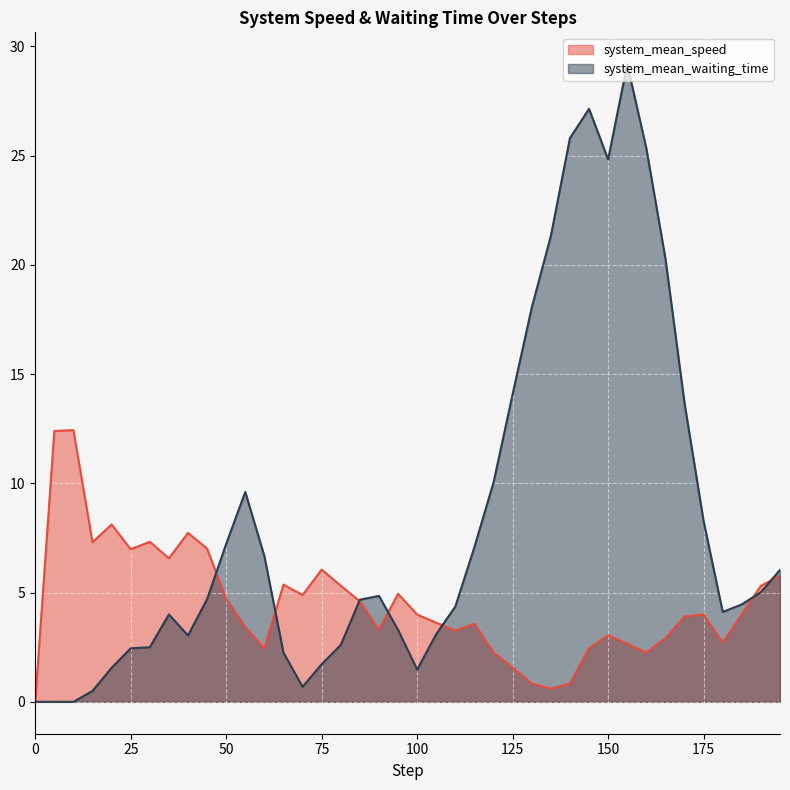

True or false: system_mean_waiting_time has more than 2 points higher than both neighbors.

True